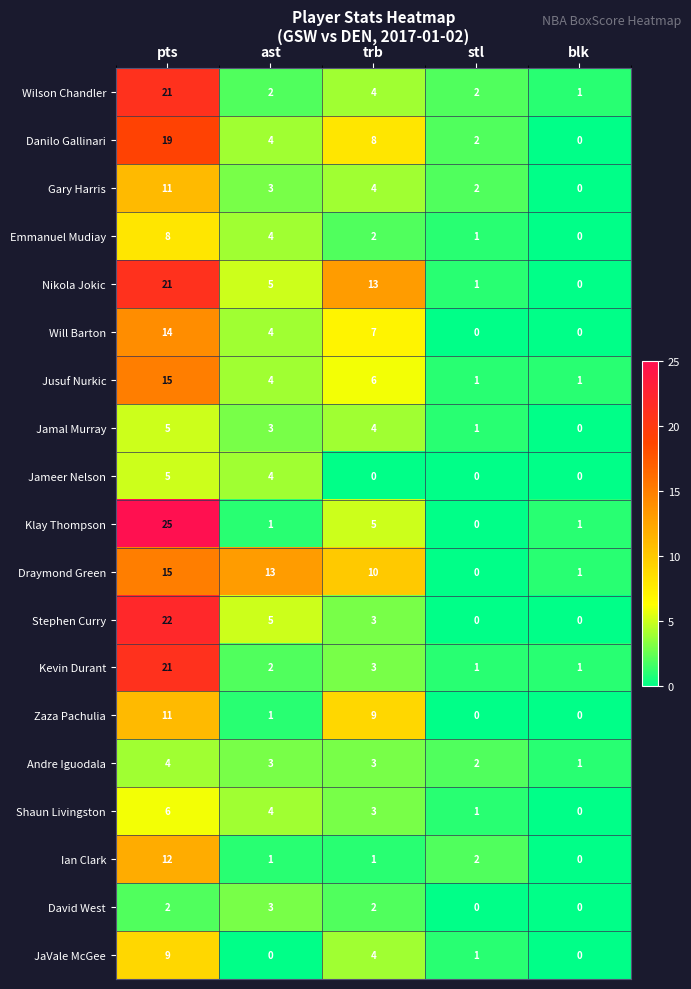

Is it true that Ian Clark equals 3 at pts?

False